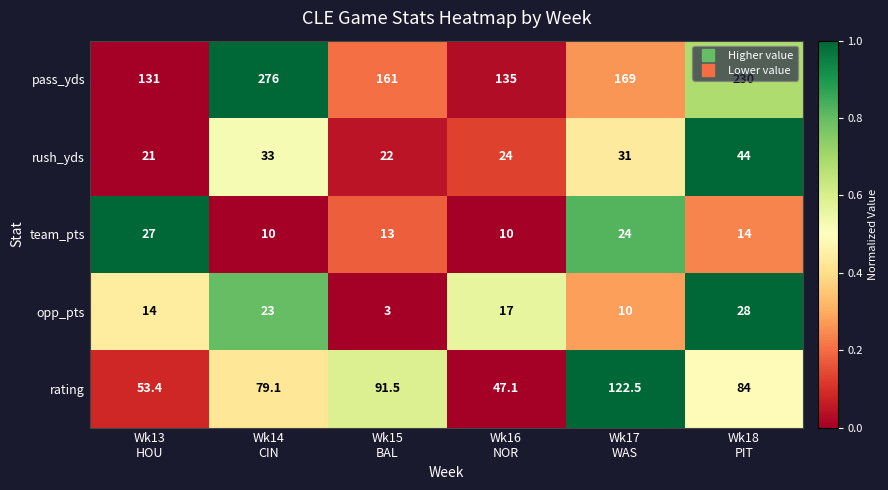

At Wk16
NOR, list the series in order from smallest to largest.

team_pts, opp_pts, rush_yds, rating, pass_yds